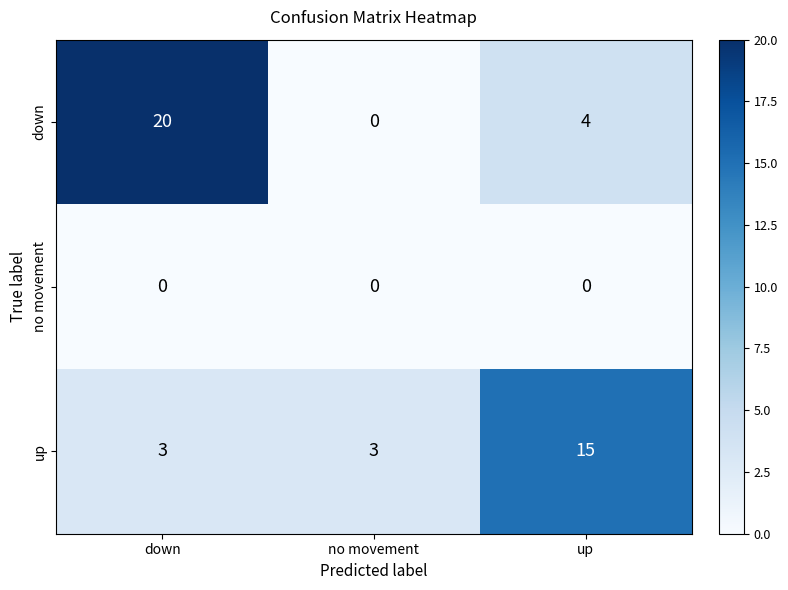

Count the number of categories in the chart.

3